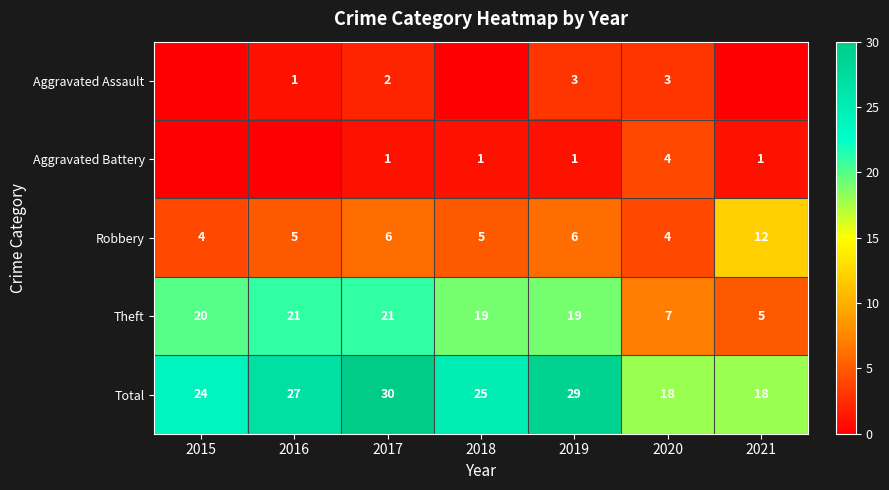

What is the sum of the Aggravated Battery values at 2018 and 2017?

2